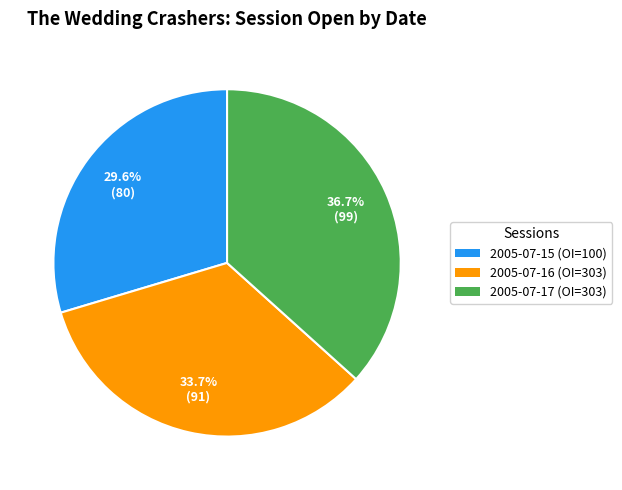

What portion of the pie excludes 2005-07-17 (OI=303)?

63.3%